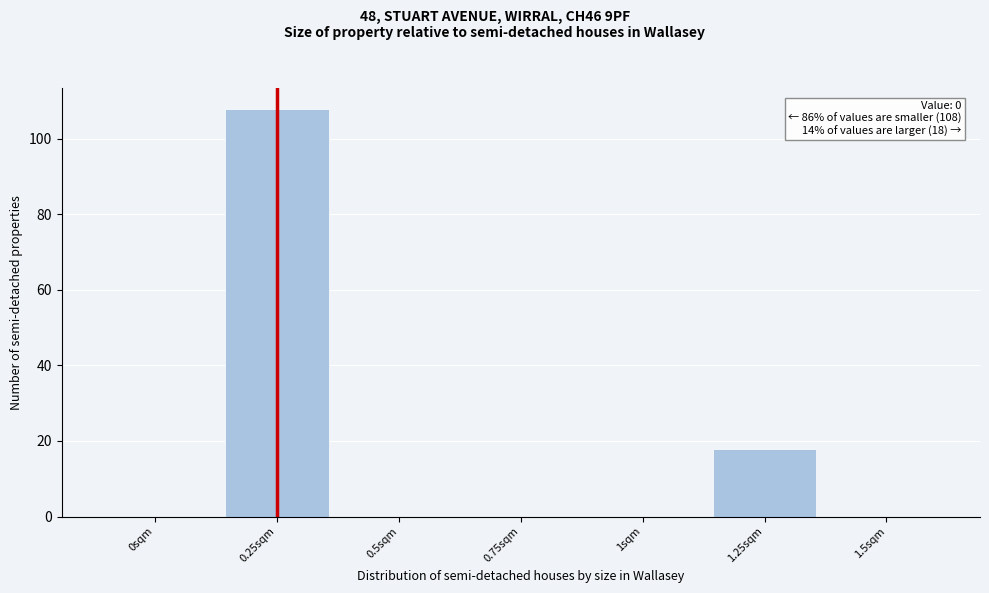

Reading left to right, what are all the values shown in this chart?

0sqm=0	0.25sqm=108	0.5sqm=0	0.75sqm=0	1sqm=0	1.25sqm=18	1.5sqm=0